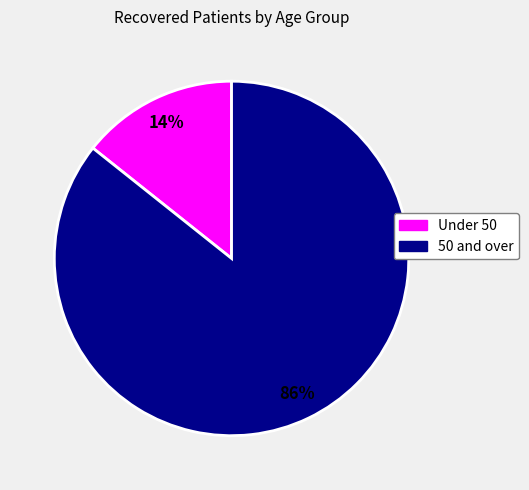

Is there a majority slice in this chart?

Yes